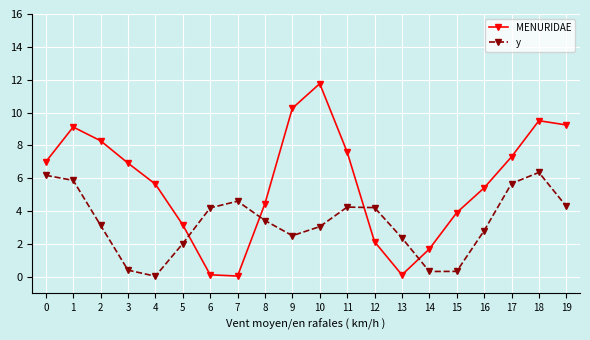

What is the difference between the maximum and minimum values in the y series?

6.3